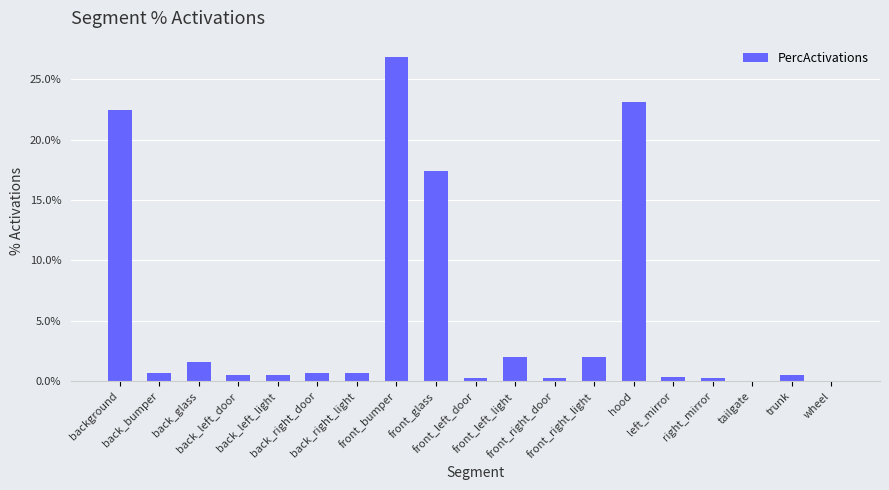

Are the bars horizontal?

No